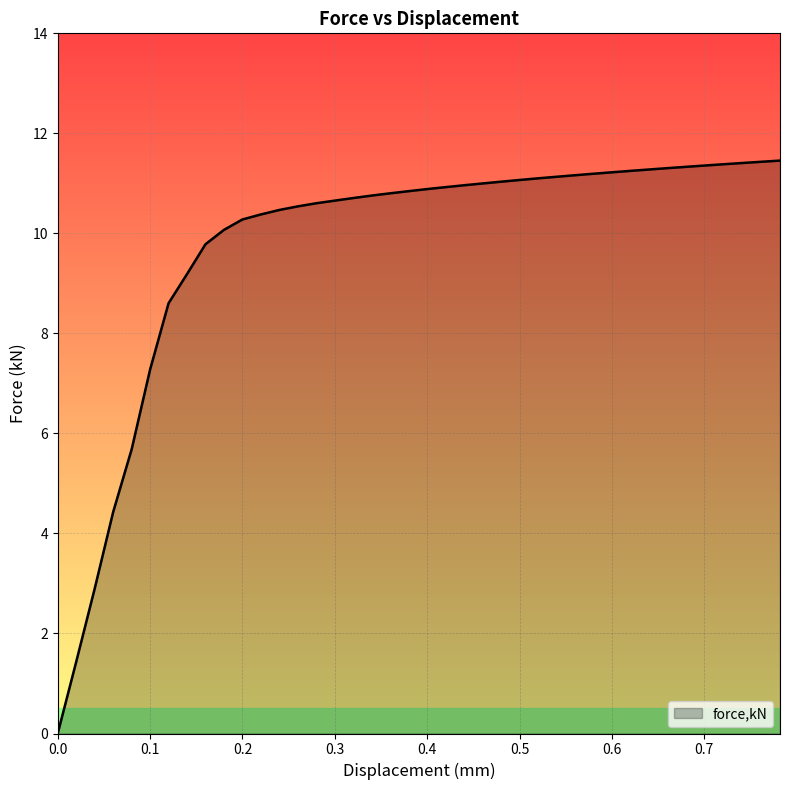

What is the difference between the maximum and minimum values?

11.5